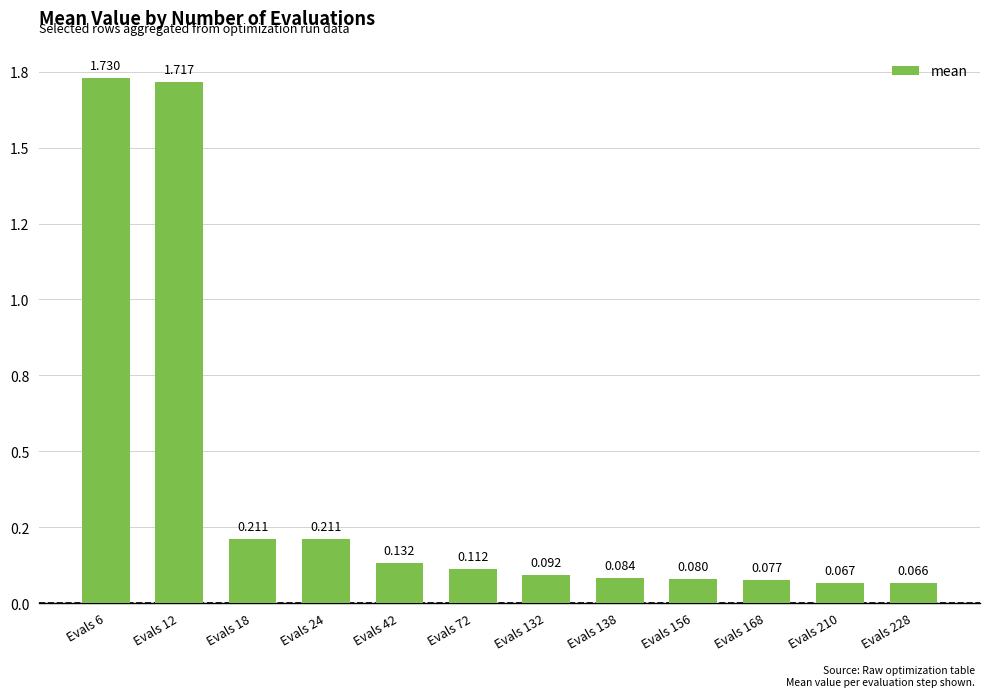

List the labels in order of value, smallest first.

Evals 228, Evals 210, Evals 168, Evals 156, Evals 138, Evals 132, Evals 72, Evals 42, Evals 18, Evals 24, Evals 12, Evals 6